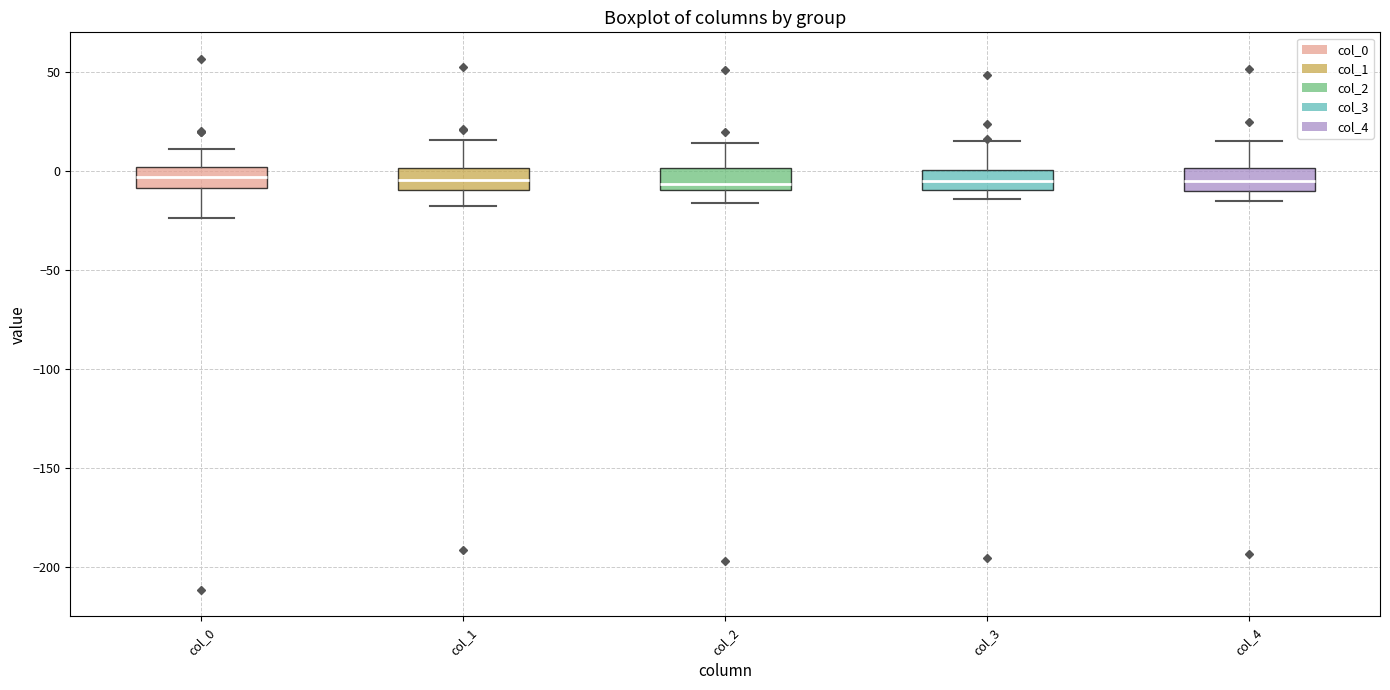

Reading left to right, transcribe this box plot: for each box, give where its median line is, the range the box spans, and where its two whiskers end, as read against the y-axis. The values are not printed on the chart, so give them approximately, as read against the axis.

col_0: median -5, box -10 to 0, whiskers -25 to 10
col_1: median -5, box -10 to 0, whiskers -20 to 15
col_2: median -5, box -10 to 0, whiskers -15 to 15
col_3: median -5, box -10 to 0, whiskers -15 to 15
col_4: median -5, box -10 to 0, whiskers -15 to 15